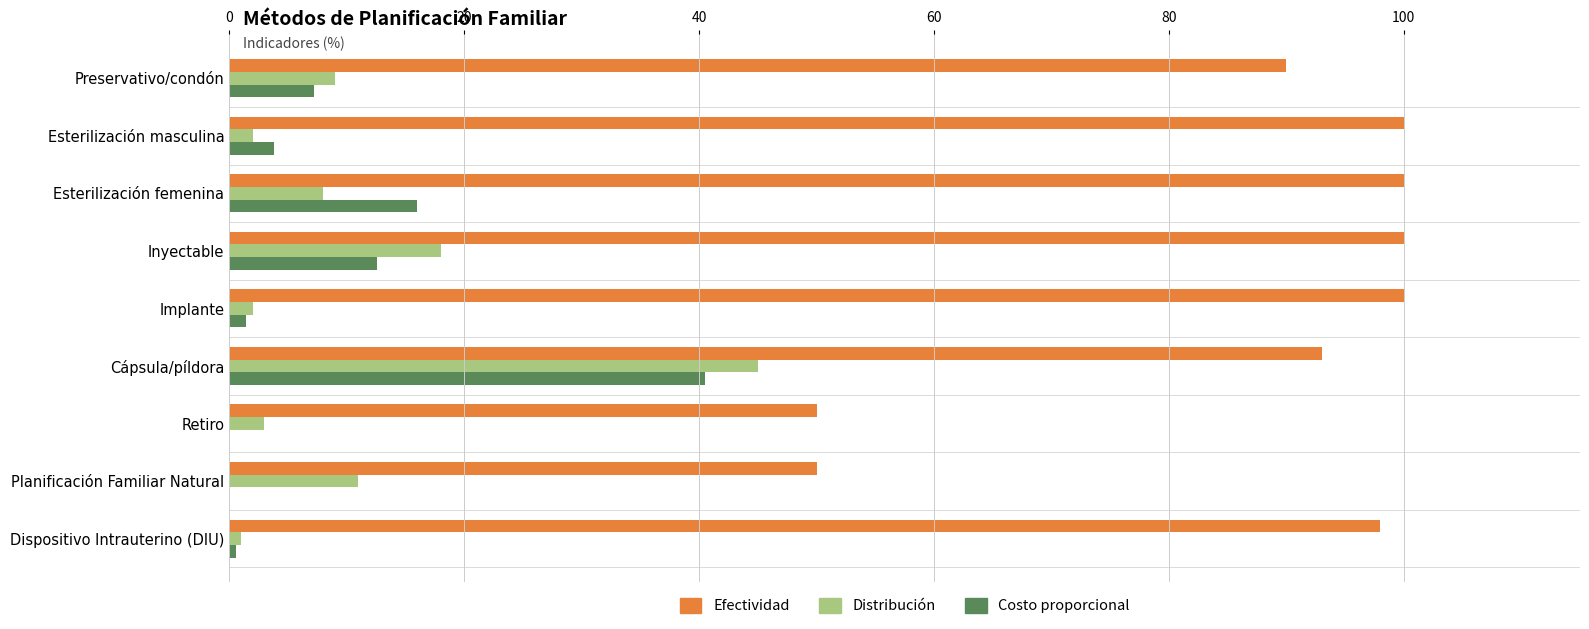

How many series are shown in this chart?

3